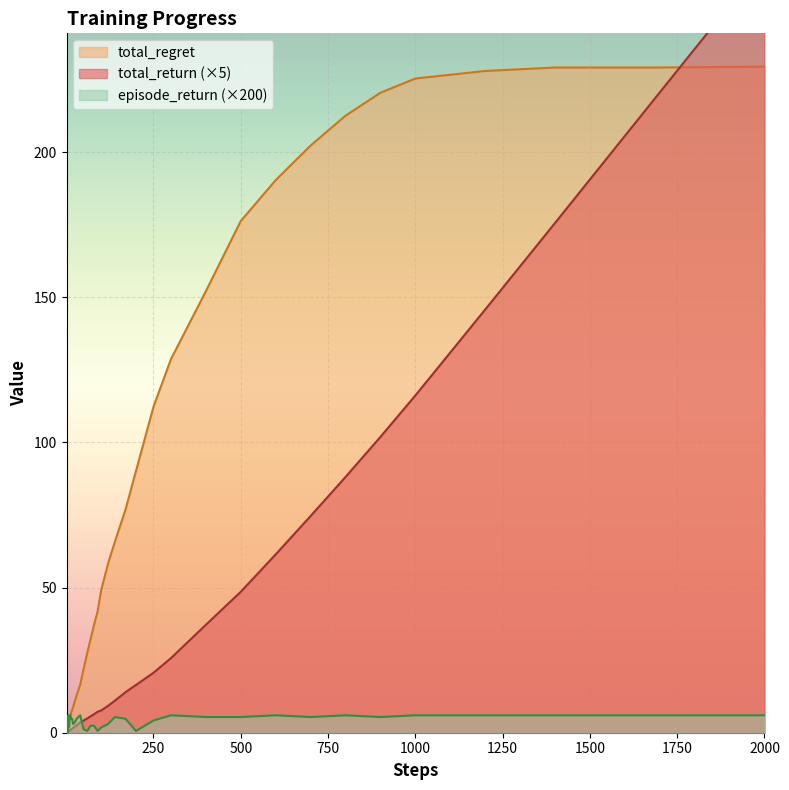

Between 70 and 1000, which series saw the biggest shift?

total_regret